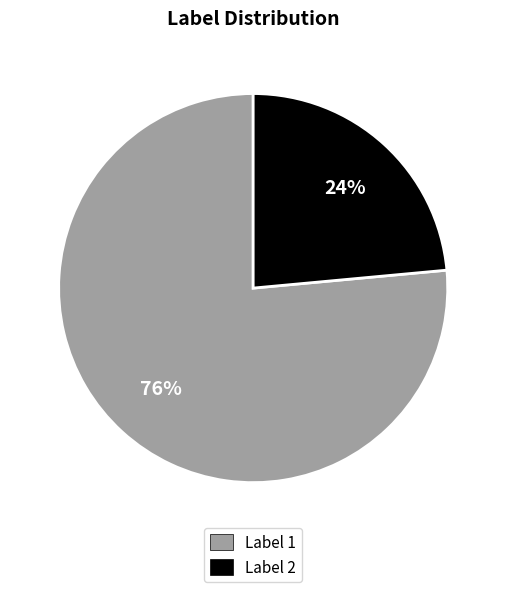

Count the number of slices in the pie.

2